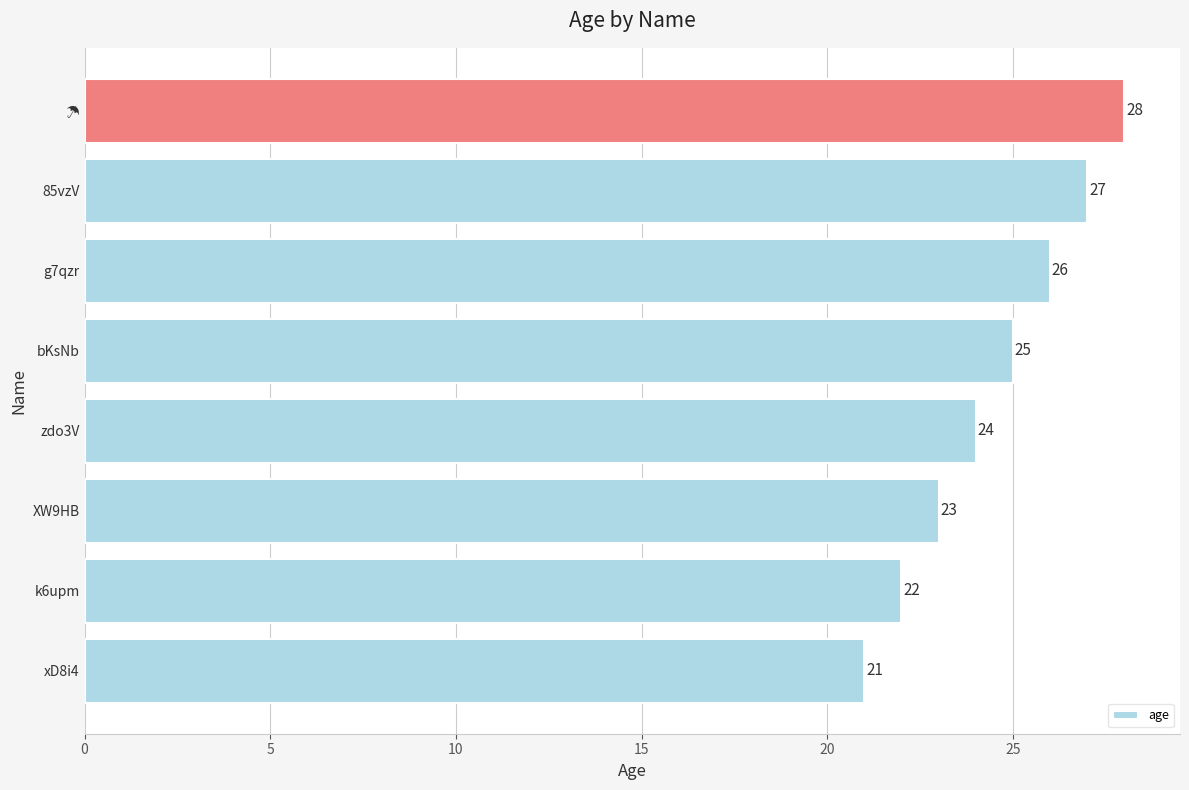

What is the change in value from XW9HB to g7qzr?

+3